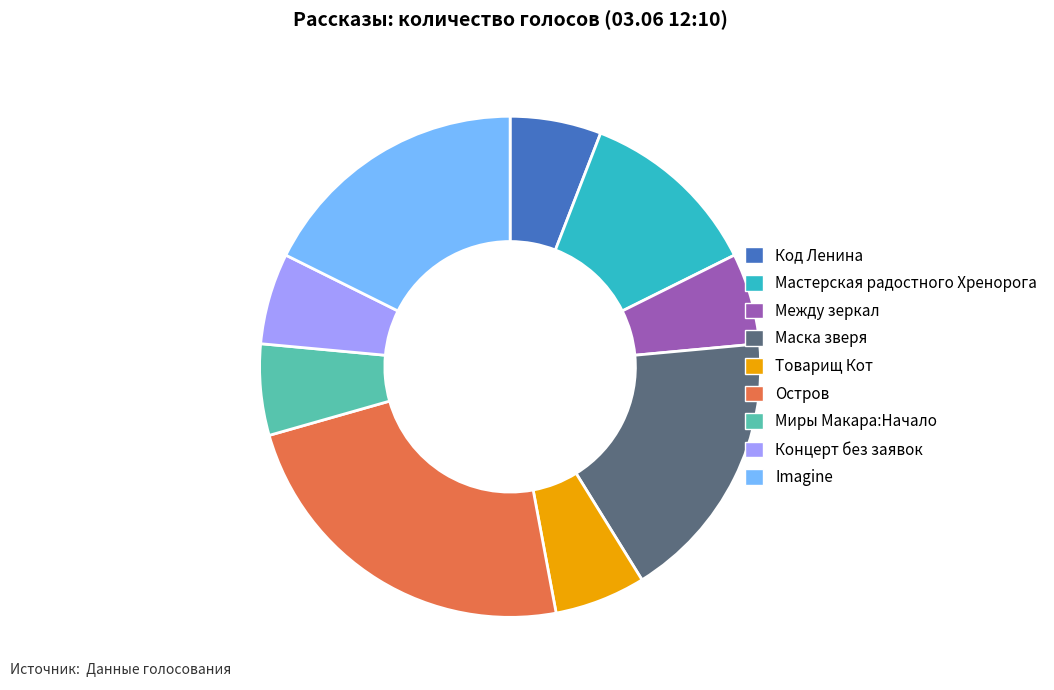

What is the ratio of the value at Концерт без заявок to the value at Маска зверя?

0.3